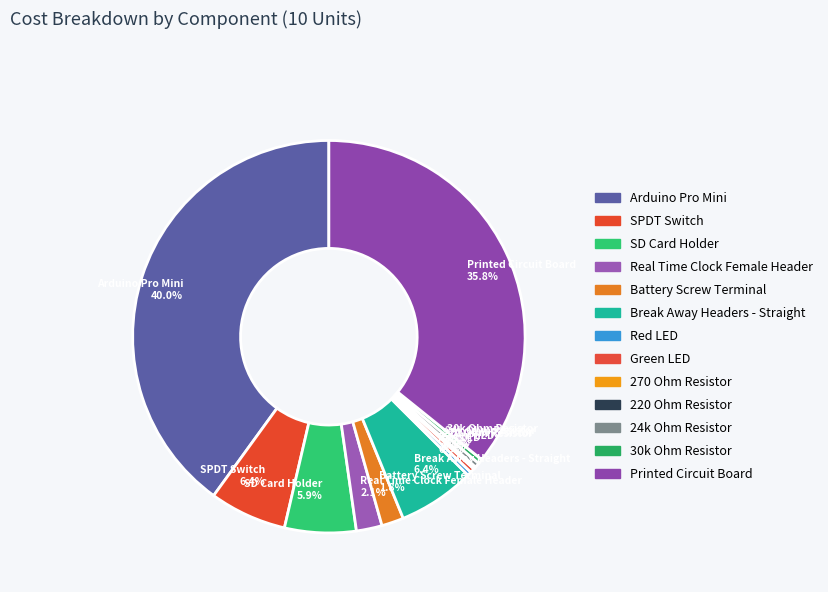

Is there a majority slice in this chart?

No